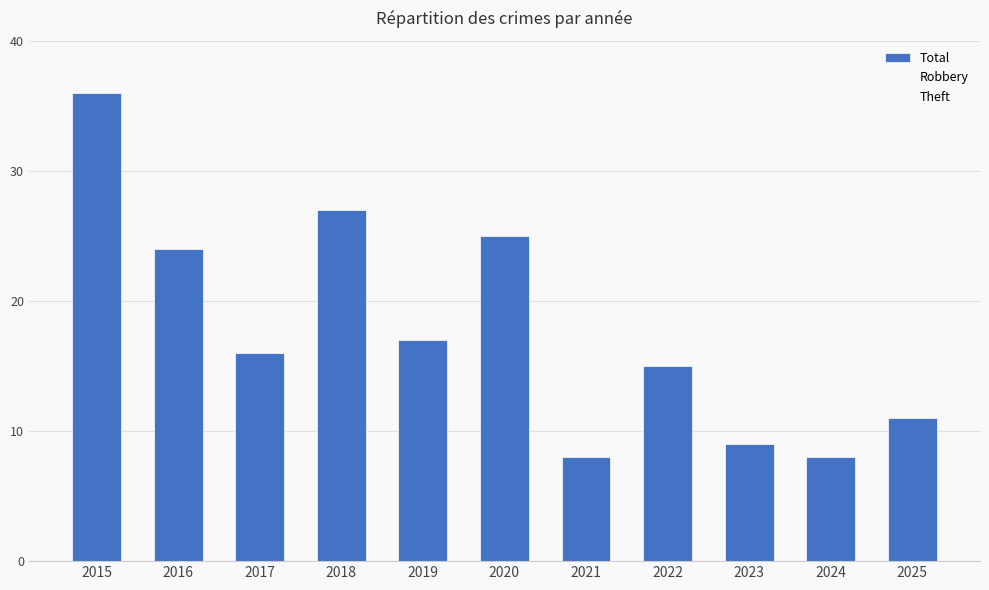

What is the greatest value displayed?

36